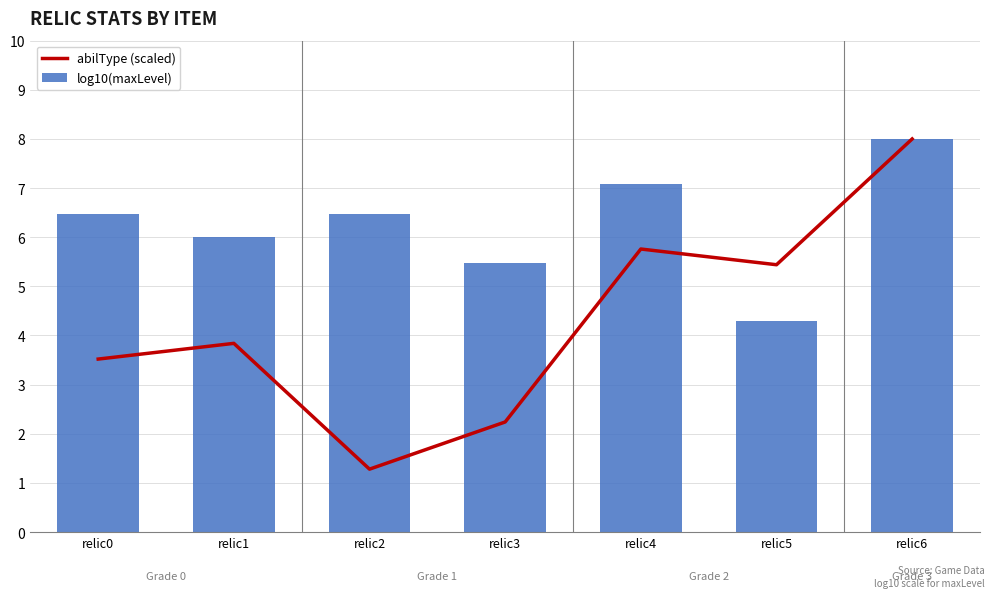

The abilType (scaled) series shows 1.3 at relic2. True or false?

True